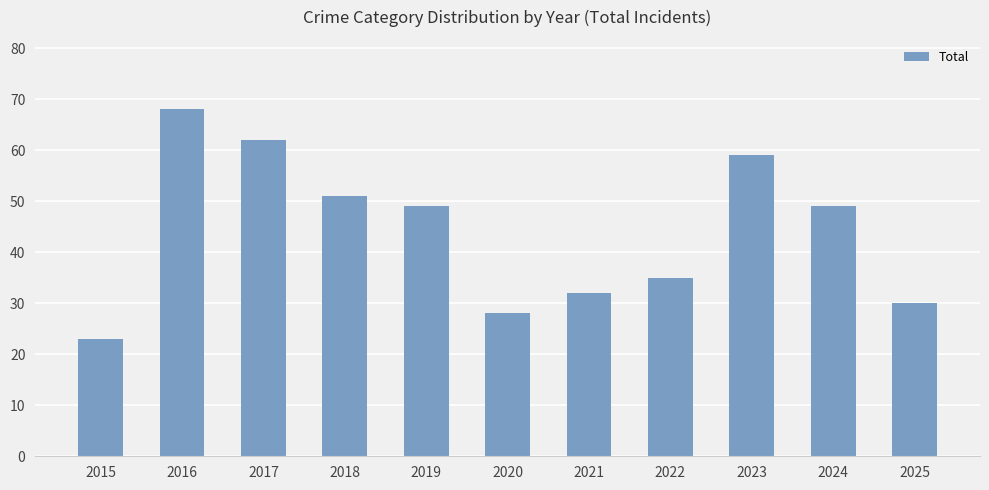

What is the sum of all values?

486